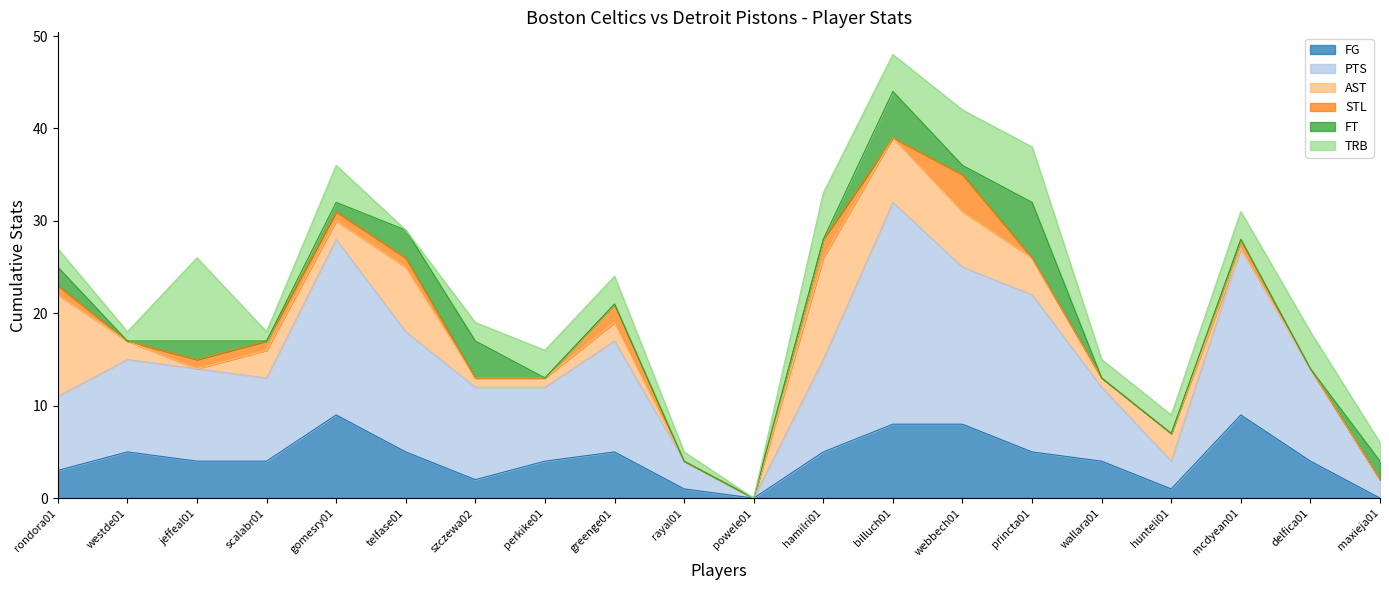

Reading right to left, transcribe all the data shown in this chart.

FG: maxieja01=0	delfica01=4	mcdyean01=9	hunteli01=1	wallara01=4	princta01=5	webbech01=8	billuch01=8	hamilri01=5	powele01=0	rayal01=1	greenge01=5	perkike01=4	szczewa02=2	telfase01=5	gomesry01=9	scalabr01=4	jeffeal01=4	westde01=5	rondora01=3
PTS: maxieja01=2	delfica01=10	mcdyean01=18	hunteli01=3	wallara01=8	princta01=17	webbech01=17	billuch01=24	hamilri01=10	powele01=0	rayal01=3	greenge01=12	perkike01=8	szczewa02=10	telfase01=13	gomesry01=19	scalabr01=9	jeffeal01=10	westde01=10	rondora01=8
AST: maxieja01=0	delfica01=0	mcdyean01=0	hunteli01=3	wallara01=1	princta01=4	webbech01=6	billuch01=7	hamilri01=11	powele01=0	rayal01=0	greenge01=2	perkike01=1	szczewa02=1	telfase01=7	gomesry01=2	scalabr01=3	jeffeal01=0	westde01=2	rondora01=11
STL: maxieja01=0	delfica01=0	mcdyean01=1	hunteli01=0	wallara01=0	princta01=0	webbech01=4	billuch01=0	hamilri01=2	powele01=0	rayal01=0	greenge01=2	perkike01=0	szczewa02=0	telfase01=1	gomesry01=1	scalabr01=1	jeffeal01=1	westde01=0	rondora01=1
FT: maxieja01=2	delfica01=0	mcdyean01=0	hunteli01=0	wallara01=0	princta01=6	webbech01=1	billuch01=5	hamilri01=0	powele01=0	rayal01=0	greenge01=0	perkike01=0	szczewa02=4	telfase01=3	gomesry01=1	scalabr01=0	jeffeal01=2	westde01=0	rondora01=2
TRB: maxieja01=2	delfica01=4	mcdyean01=3	hunteli01=2	wallara01=2	princta01=6	webbech01=6	billuch01=4	hamilri01=5	powele01=0	rayal01=1	greenge01=3	perkike01=3	szczewa02=2	telfase01=0	gomesry01=4	scalabr01=1	jeffeal01=9	westde01=1	rondora01=2